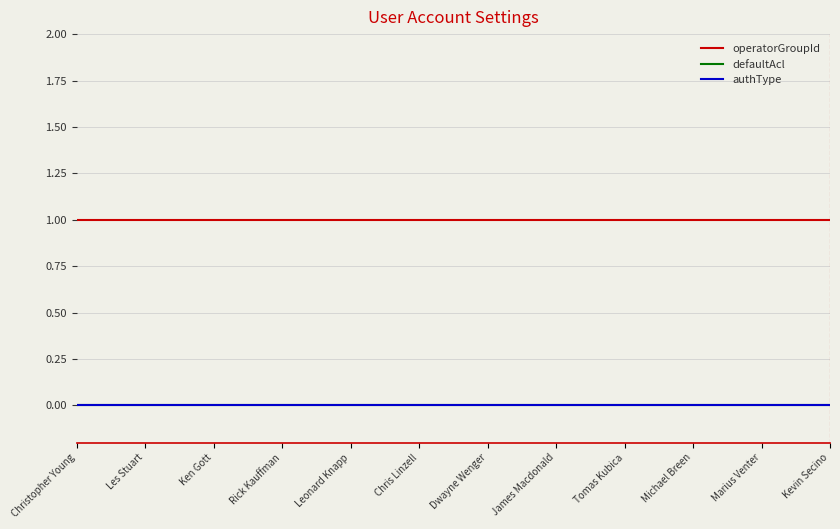

What is the difference between the highest and lowest values at Les Stuart?

1